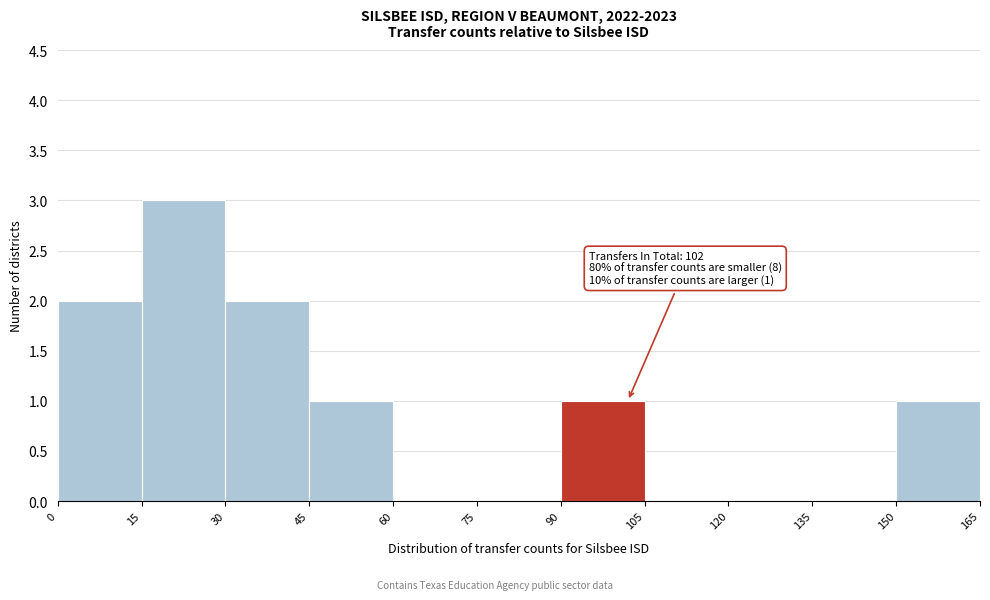

Over which range of the x-axis is the bar tallest?

15 to 30